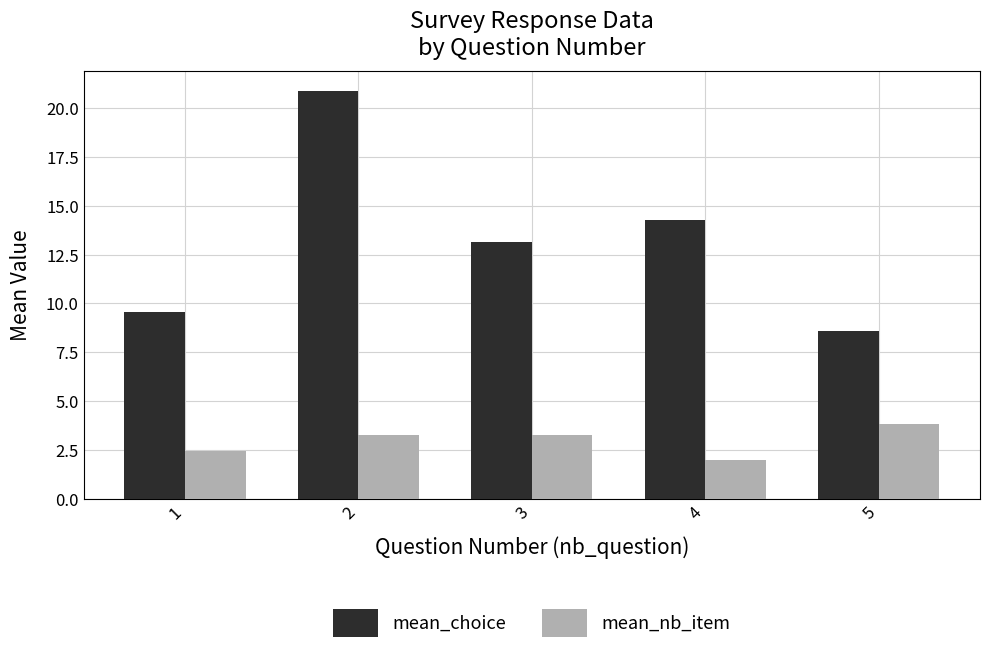

Where is mean_choice nearest to the value 14?

4